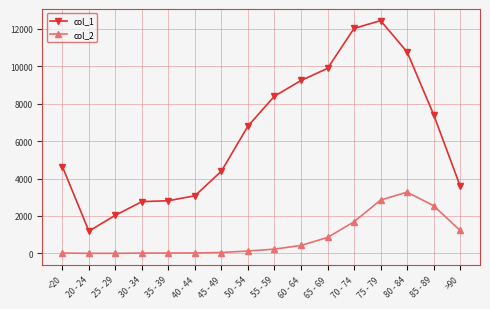

What is the value of the col_2 point at the 1st from the left?

18